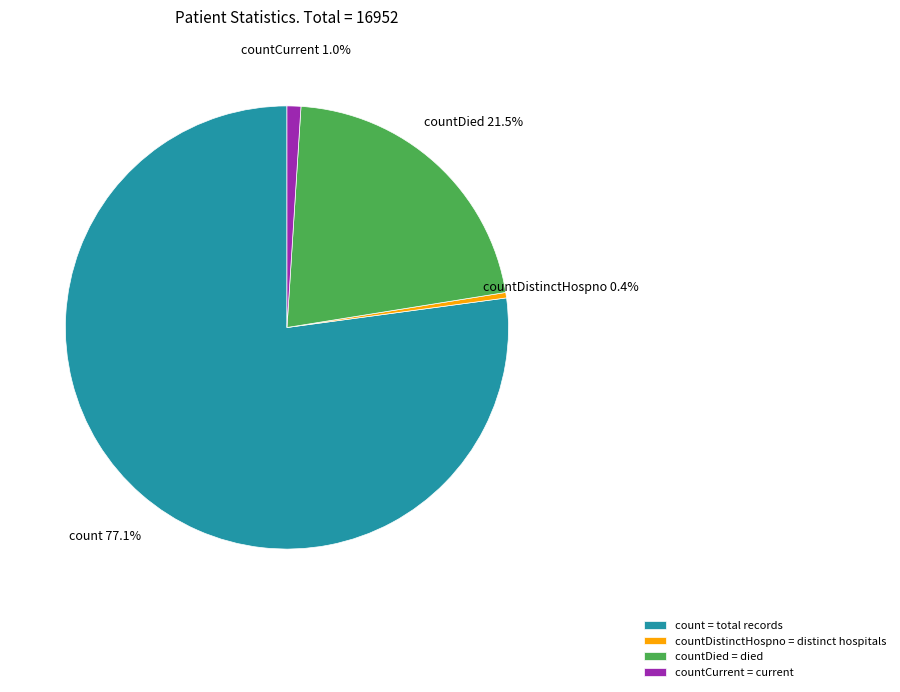

What percentage is the countCurrent slice, to the nearest percent?

1%